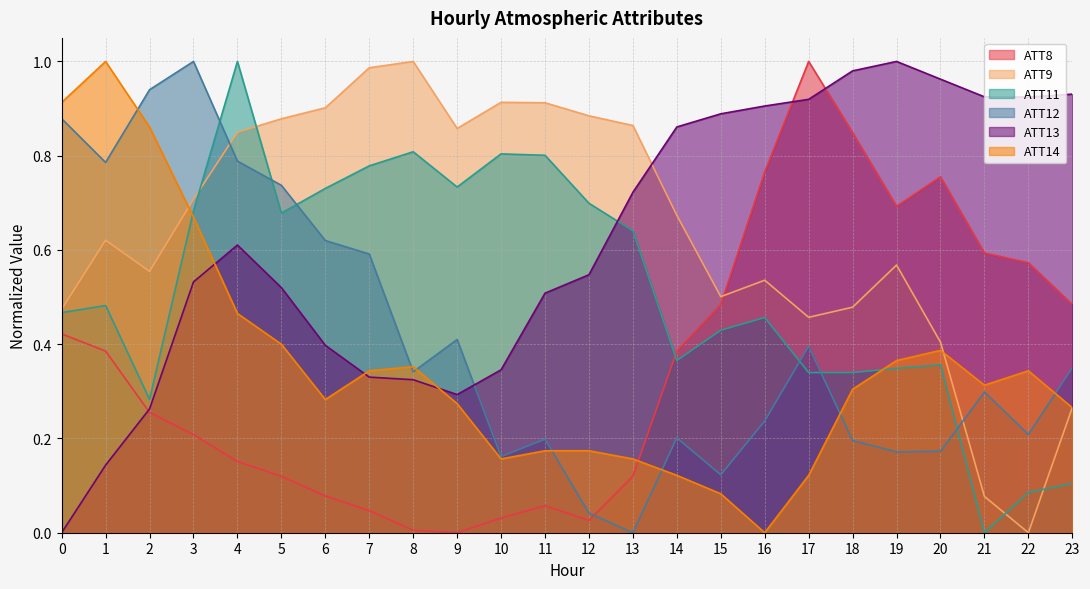

What is the difference between the maximum and second lowest values in the ATT13 series?

0.9